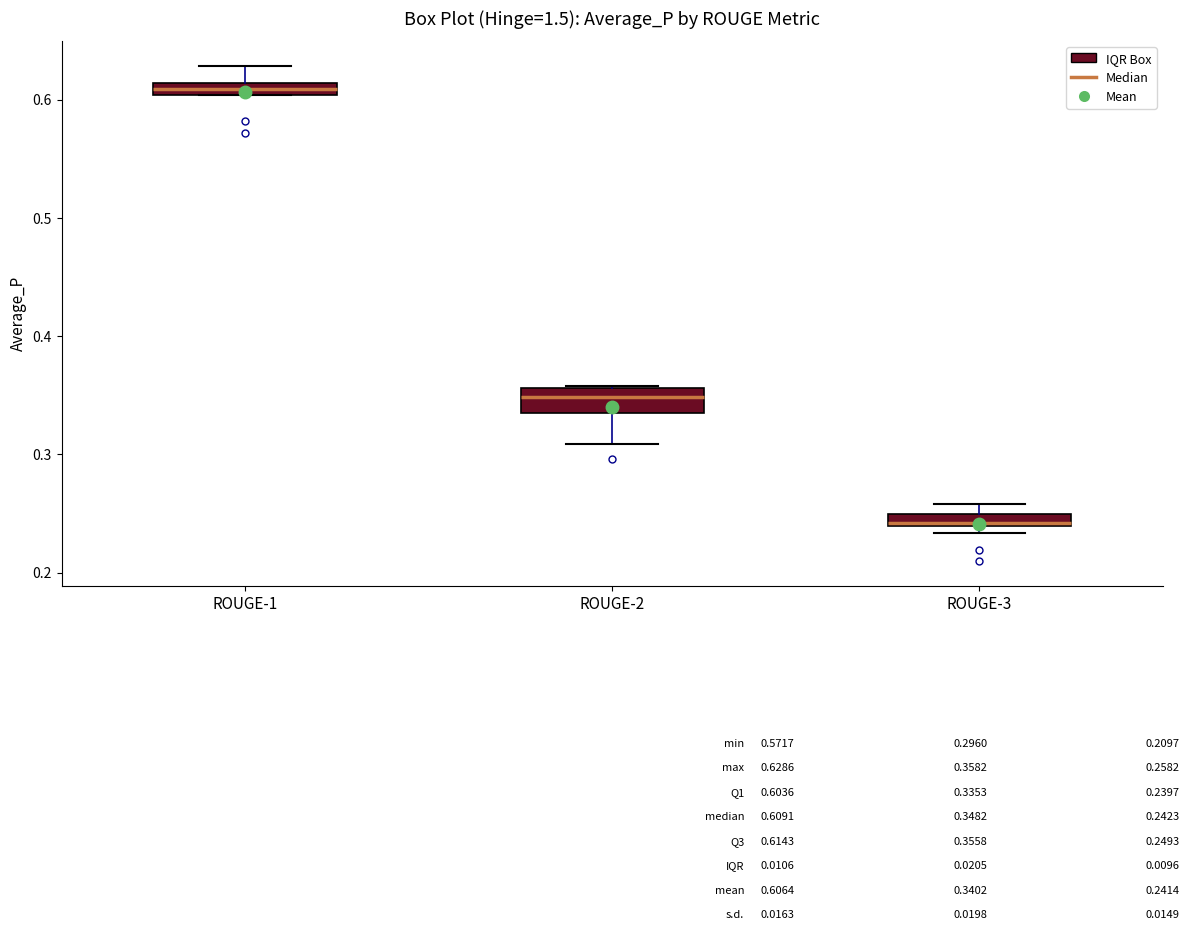

Which box's median line is the lowest?

ROUGE-3